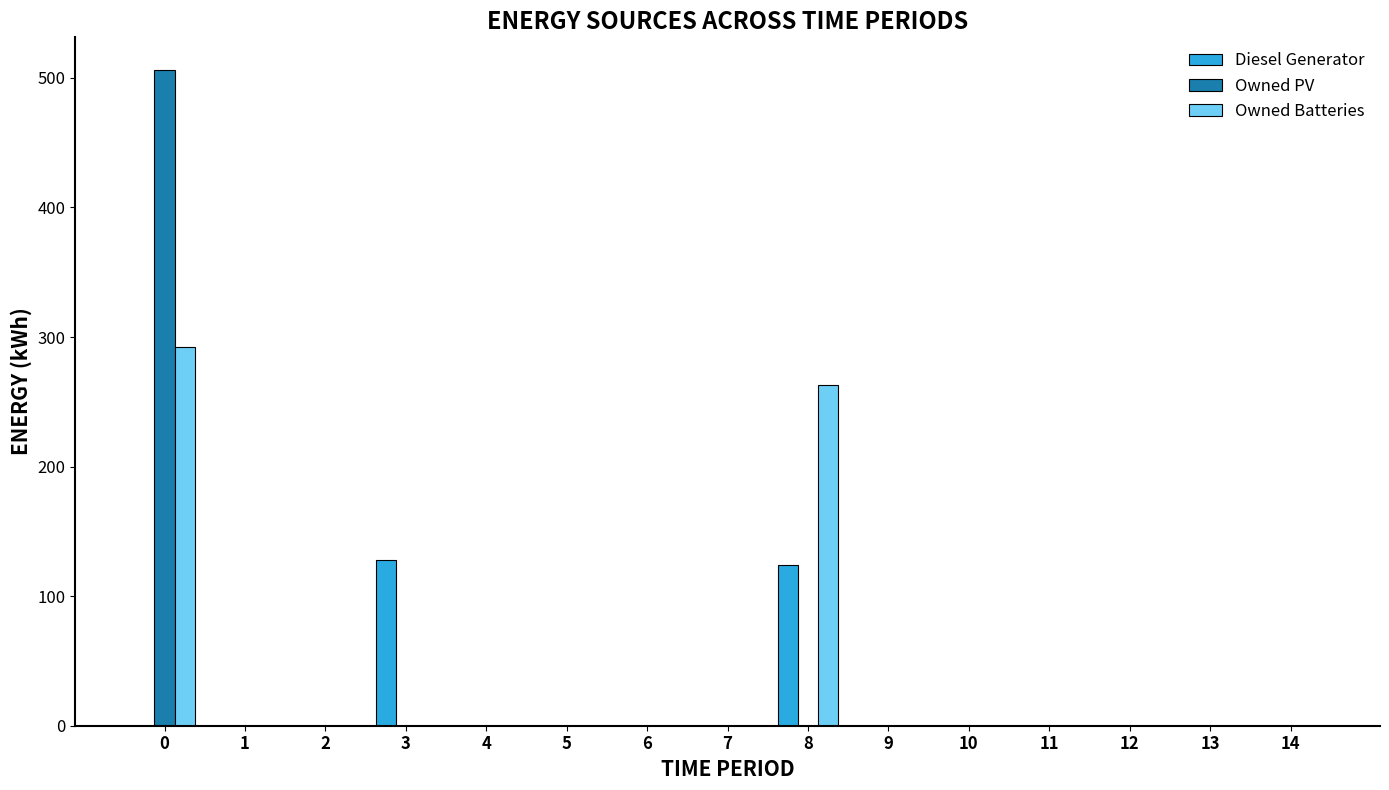

Which series has the largest range (max minus min)?

Owned PV